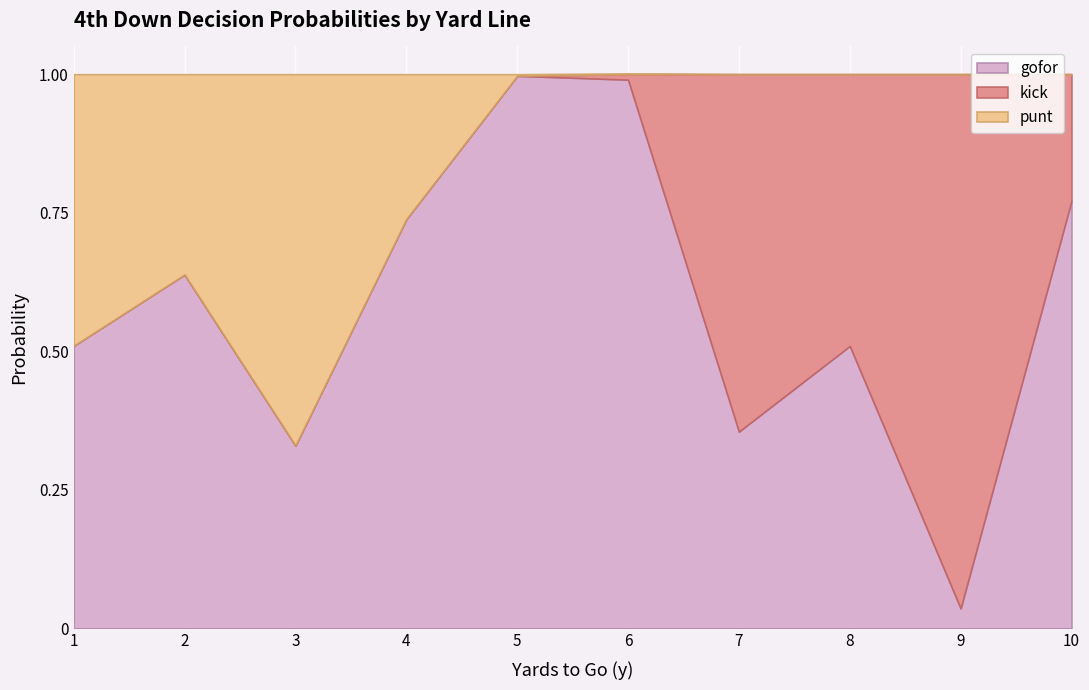

At which label does gofor reach its minimum?

9